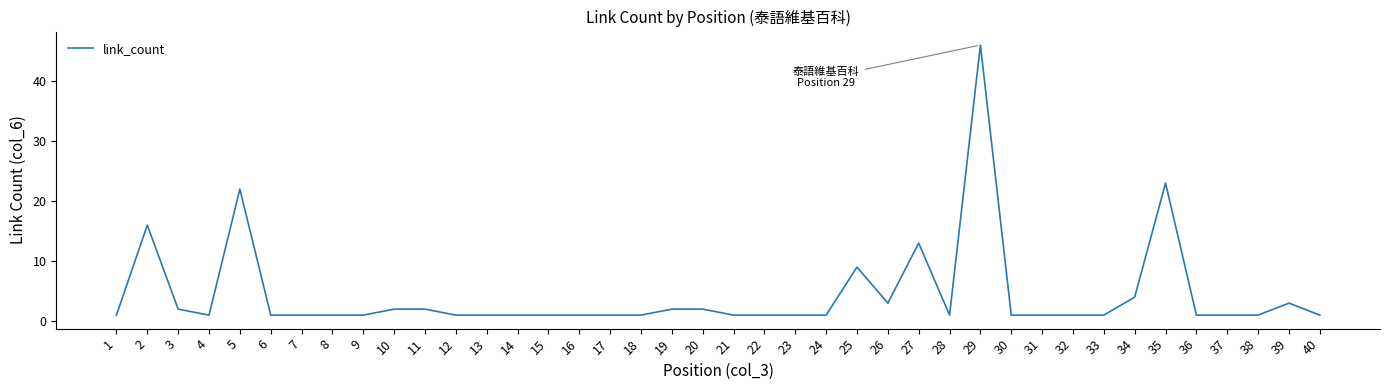

Reading left to right, what are all the values shown in this chart?

1=1	2=16	3=2	4=1	5=22	6=1	7=1	8=1	9=1	10=2	11=2	12=1	13=1	14=1	15=1	16=1	17=1	18=1	19=2	20=2	21=1	22=1	23=1	24=1	25=9	26=3	27=13	28=1	29=46	30=1	31=1	32=1	33=1	34=4	35=23	36=1	37=1	38=1	39=3	40=1